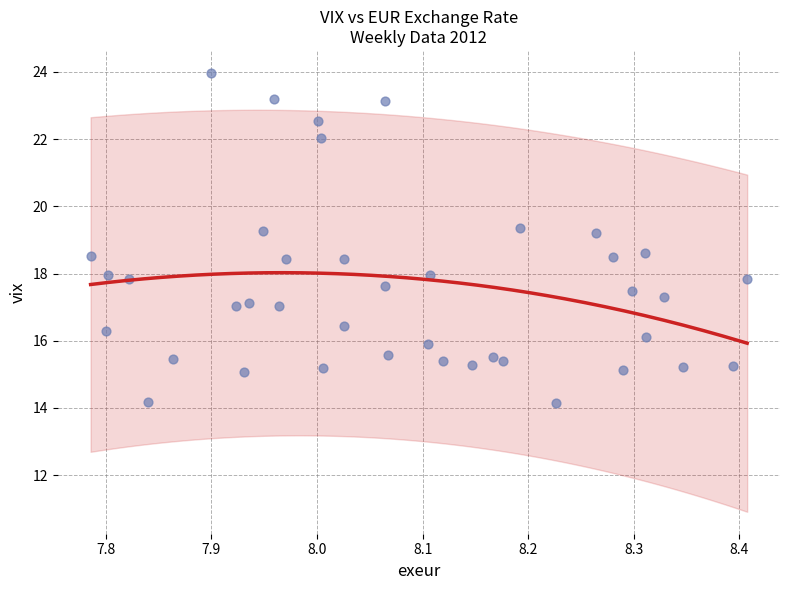

What is the range of X values (max minus min)?

0.6